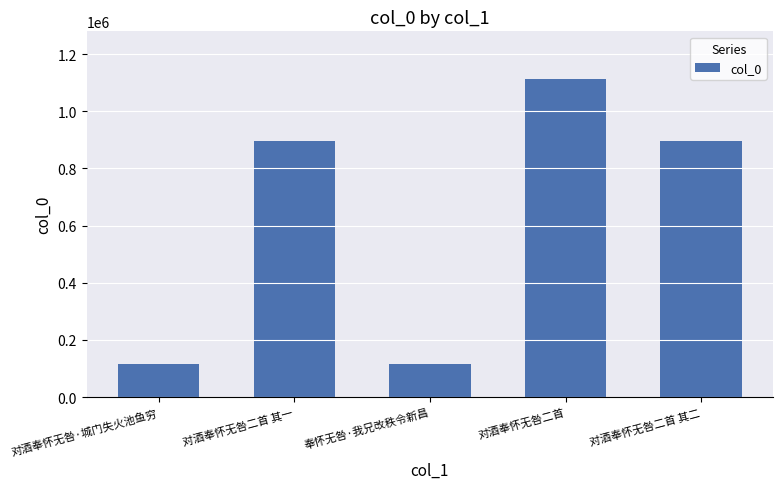

Between 奉怀无咎·我兄改秩令新昌 and 对酒奉怀无咎二首, which is larger?

对酒奉怀无咎二首